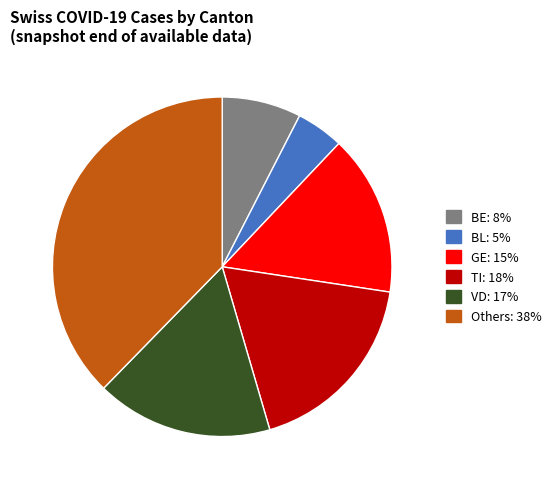

Is there a majority slice in this chart?

No